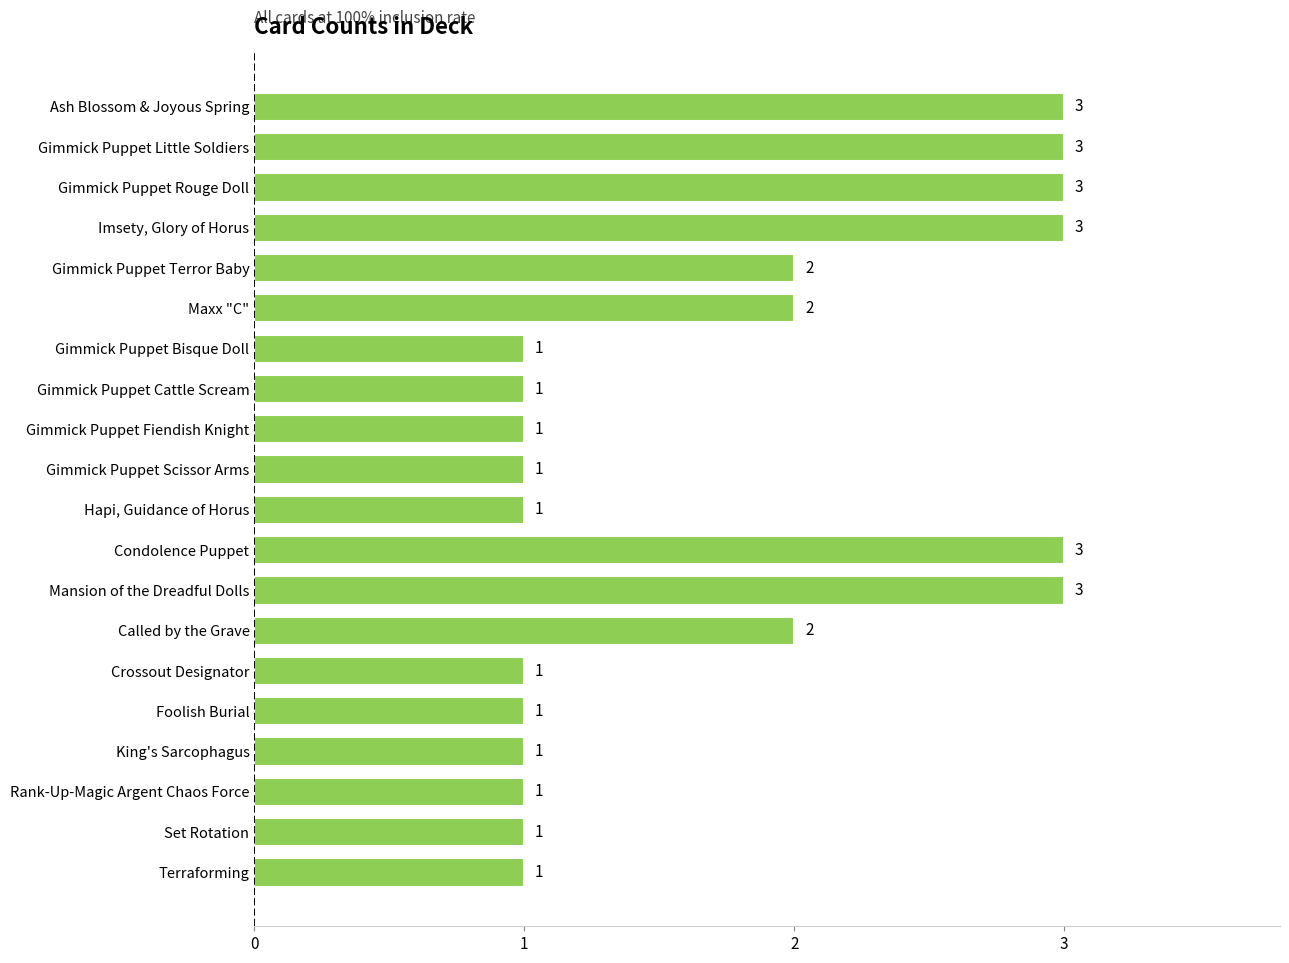

What is the sum of the values at Gimmick Puppet Rouge Doll and Mansion of the Dreadful Dolls?

6